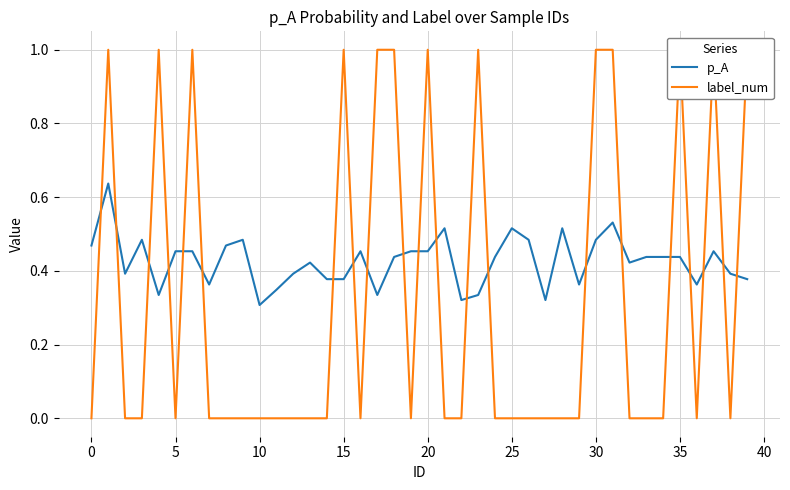

The value of p_A at 20 is 0.6. True or false?

False